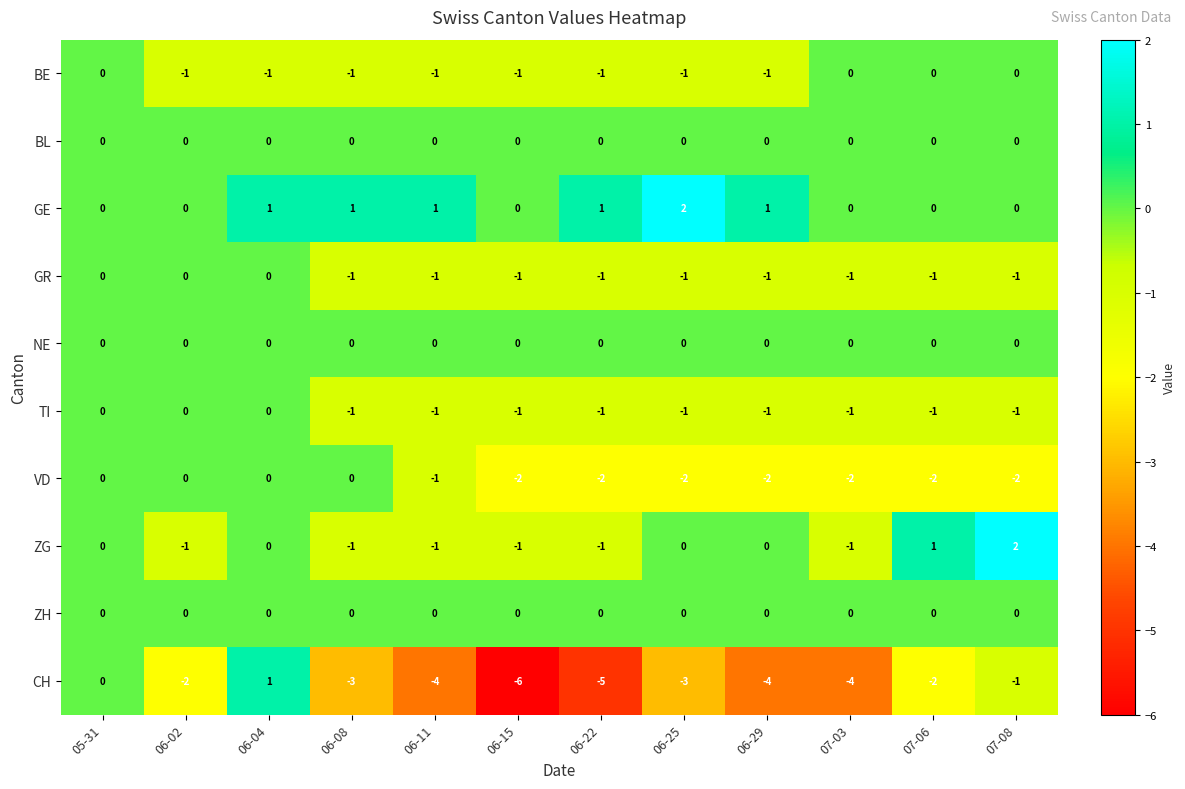

Between 05-31 and 06-25, which series saw the biggest shift?

CH